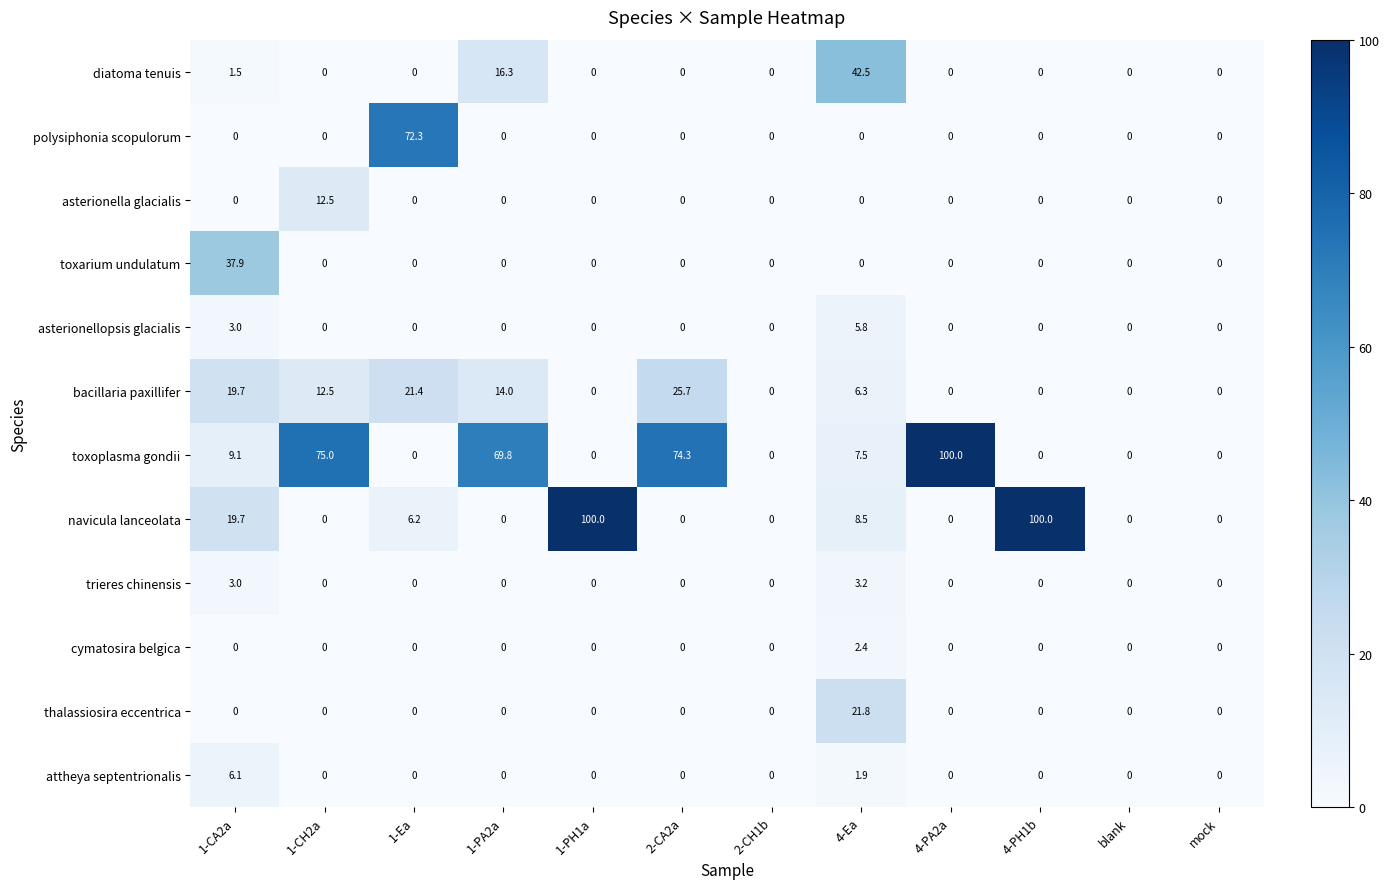

Which series has the largest total across all categories?

toxoplasma gondii